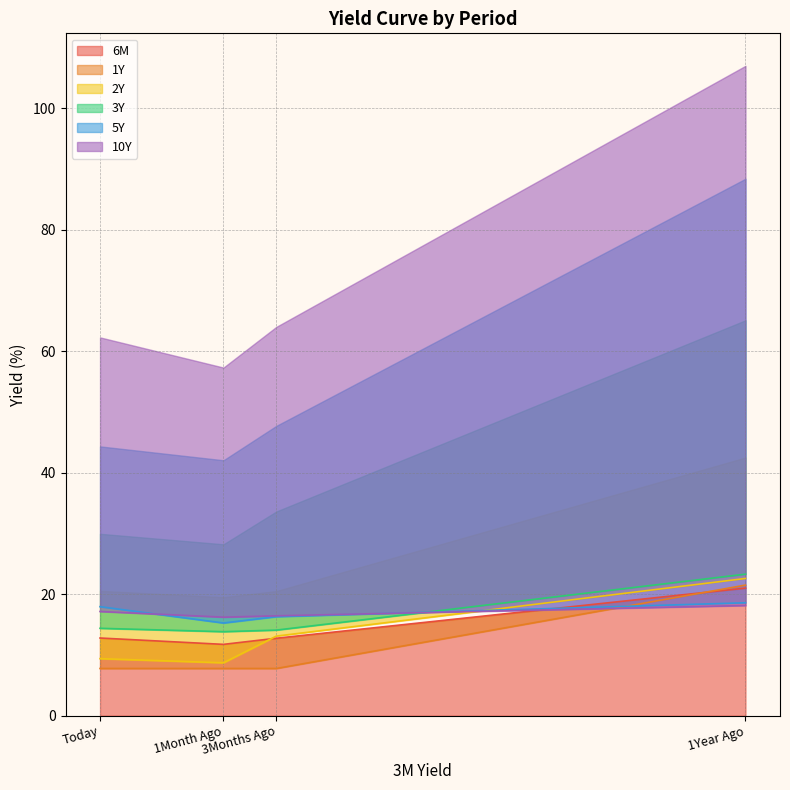

Reading left to right, transcribe all the data shown in this chart.

6M: 12.8	11.7	12.8	21.0
1Y: 7.8	7.8	7.8	21.5
2Y: 9.4	8.7	13.1	22.6
3Y: 14.4	13.8	14.1	23.3
5Y: 17.9	15.3	16.3	18.6
10Y: 17.2	16.2	16.4	18.1